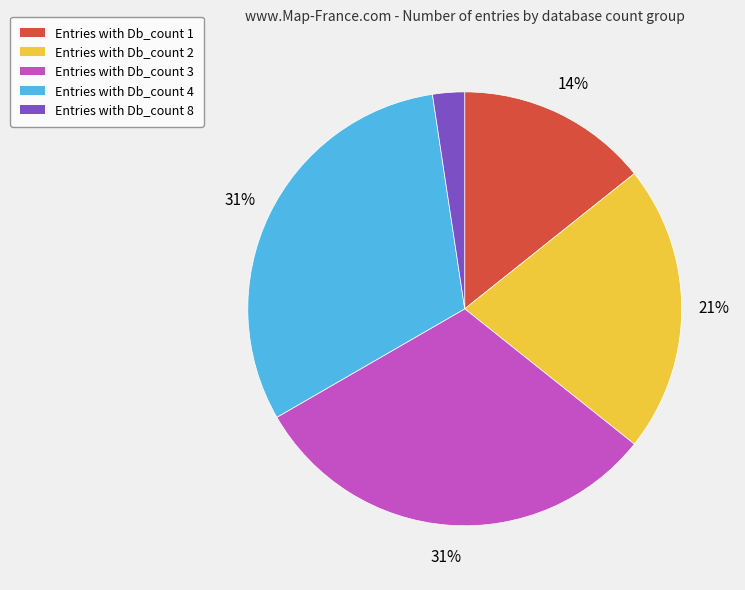

To the nearest percent, what is the difference between the largest and smallest slice percentages?

29%